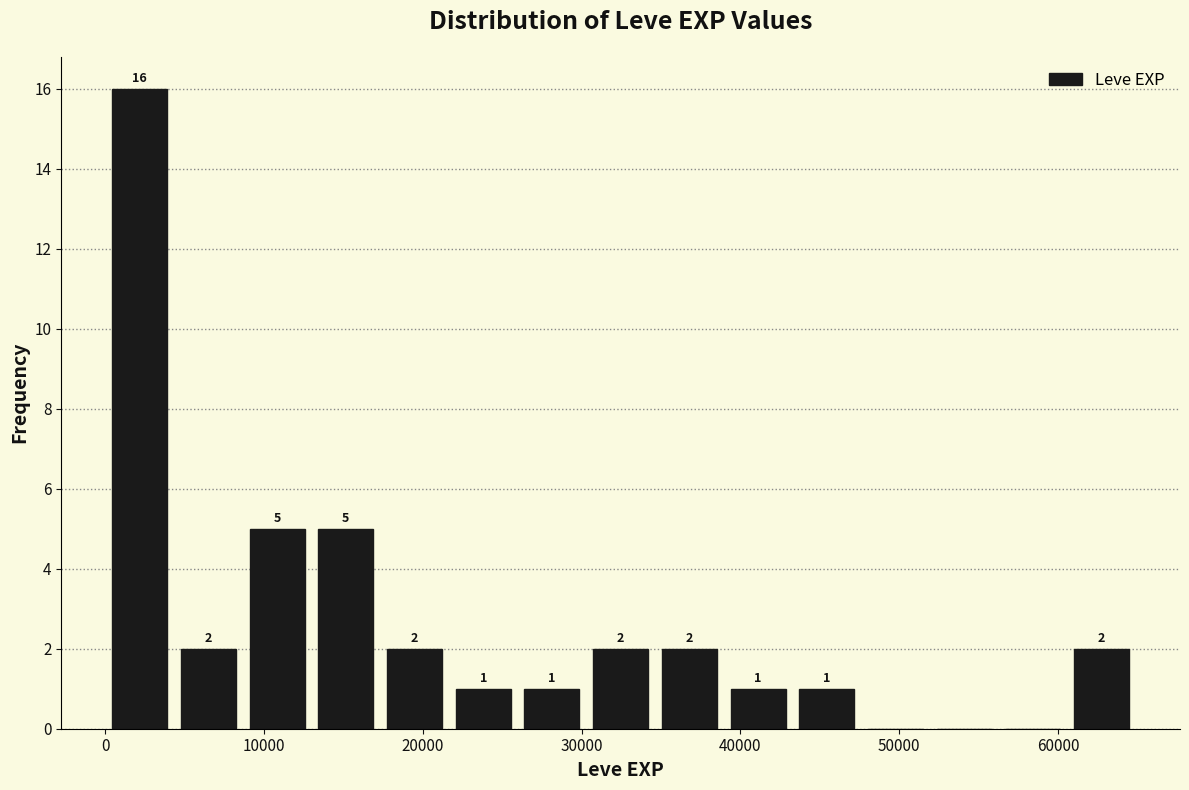

Over which range of the x-axis is the bar tallest?

0 to 4000